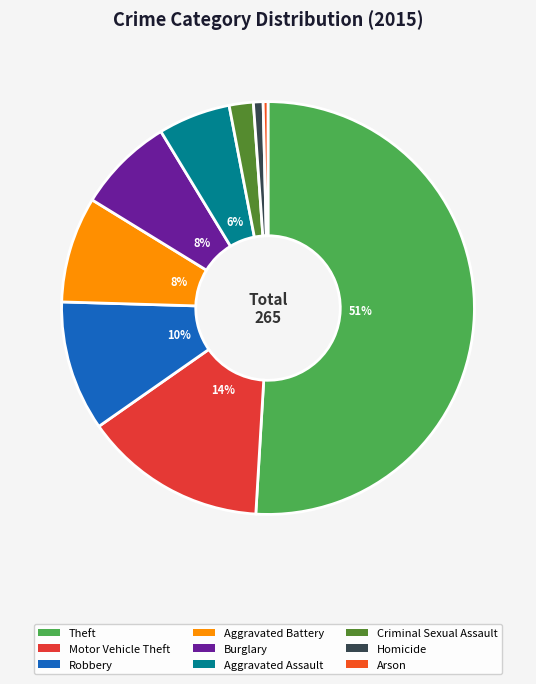

Which has a higher value, Arson or Theft?

Theft